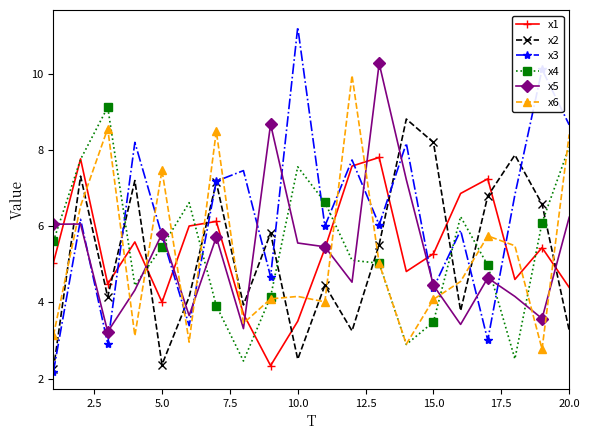

True or false: x5 and x6 intersect in this chart.

True